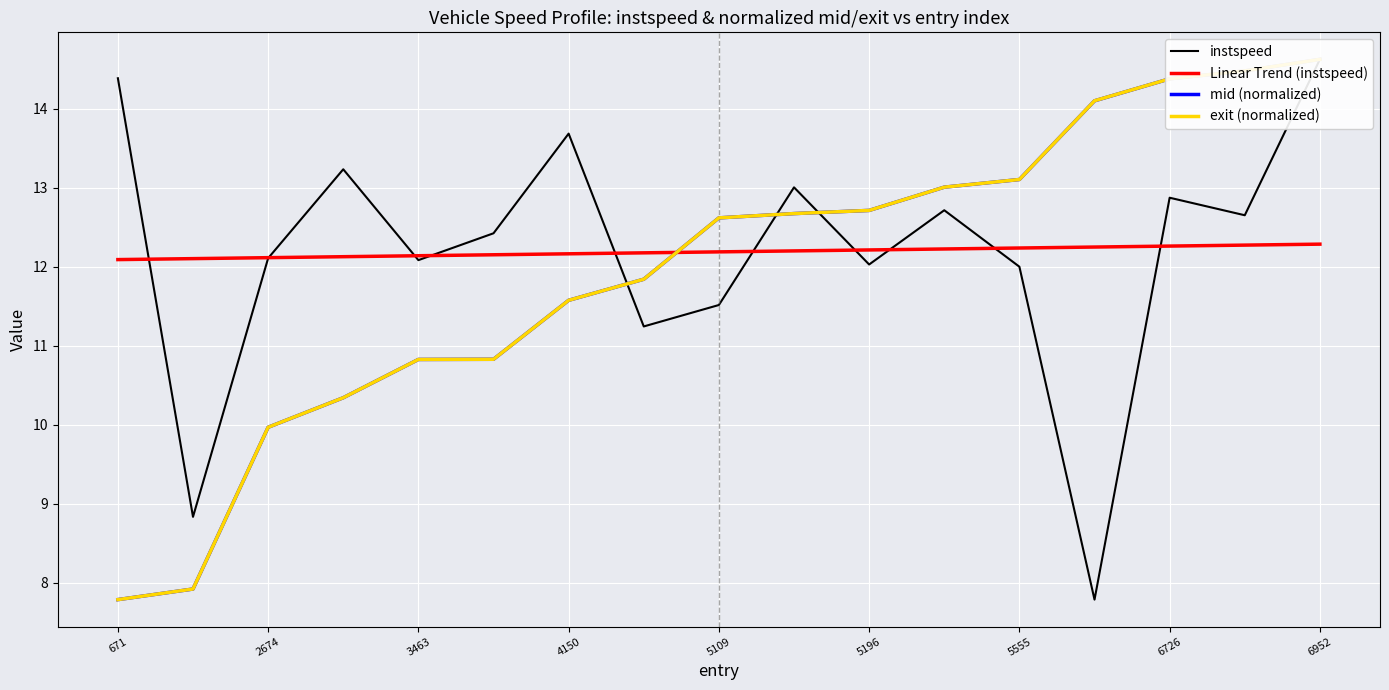

The Linear Trend (instspeed) series shows 12.2 at 5109. True or false?

True